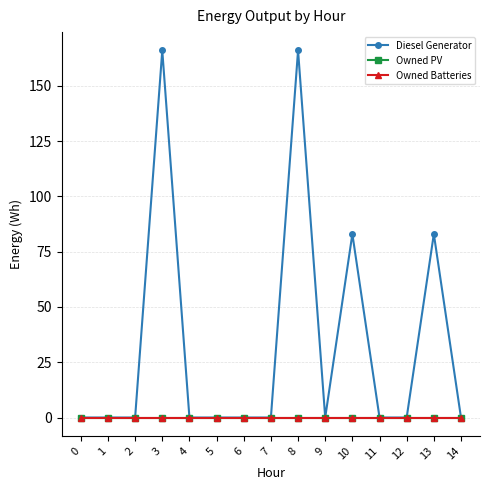

Is this an area chart (filled region under the line)?

No